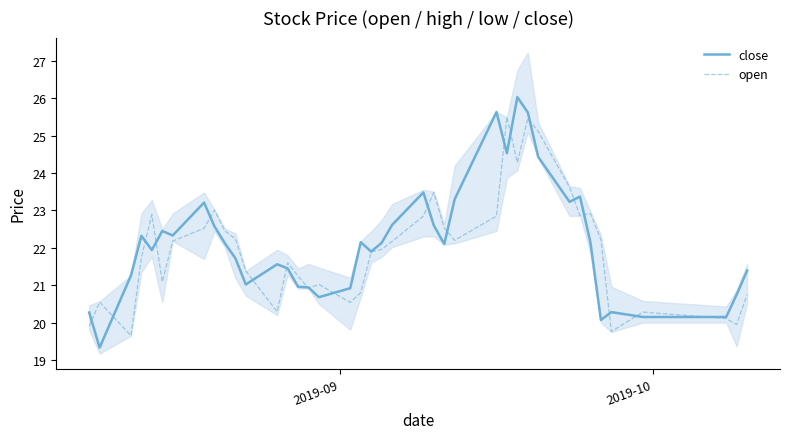

Is it true that close equals 41.7 at 32?

False